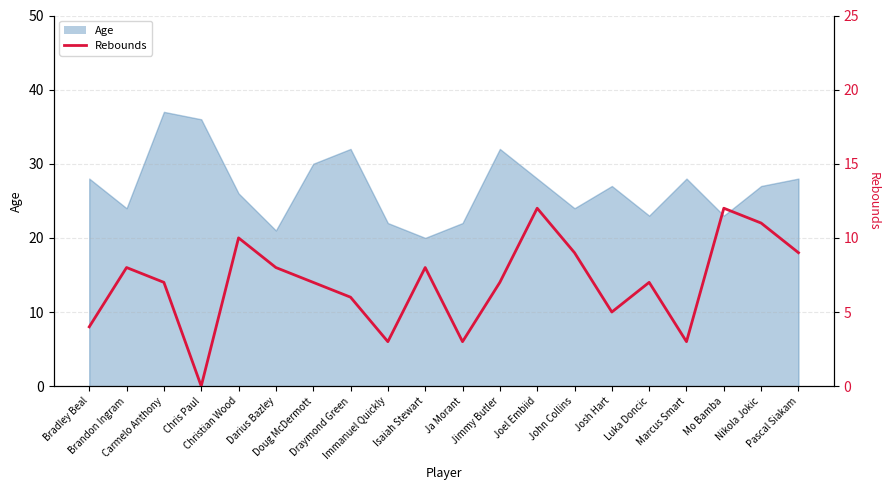

Reading left to right, list all the values displayed in this chart.

4	8	7	0	10	8	7	6	3	8	3	7	12	9	5	7	3	12	11	9